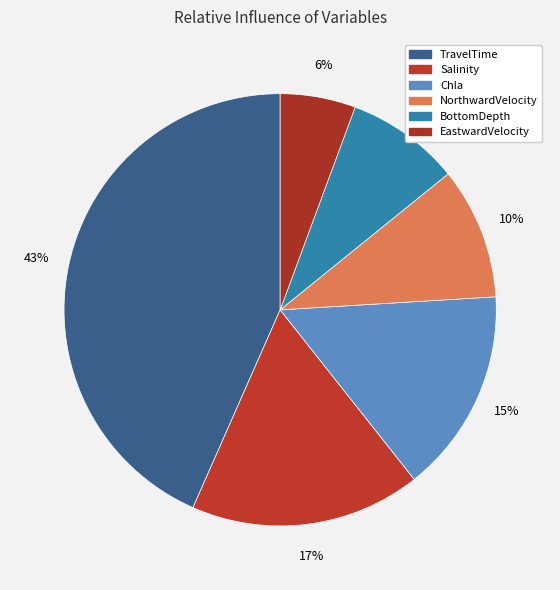

Rank the categories by value from highest to lowest.

TravelTime, Salinity, Chla, NorthwardVelocity, BottomDepth, EastwardVelocity